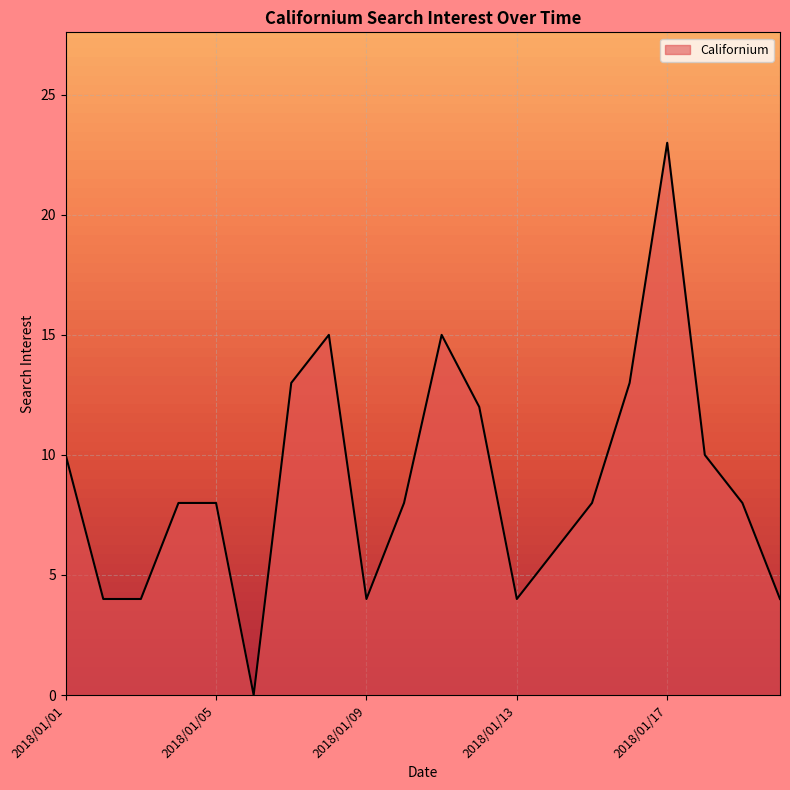

List the labels in order of value, smallest first.

2018/01/06, 2018/01/02, 2018/01/03, 2018/01/09, 2018/01/13, 2018/01/20, 2018/01/14, 2018/01/04, 2018/01/05, 2018/01/10, 2018/01/15, 2018/01/19, 2018/01/01, 2018/01/18, 2018/01/12, 2018/01/07, 2018/01/16, 2018/01/08, 2018/01/11, 2018/01/17